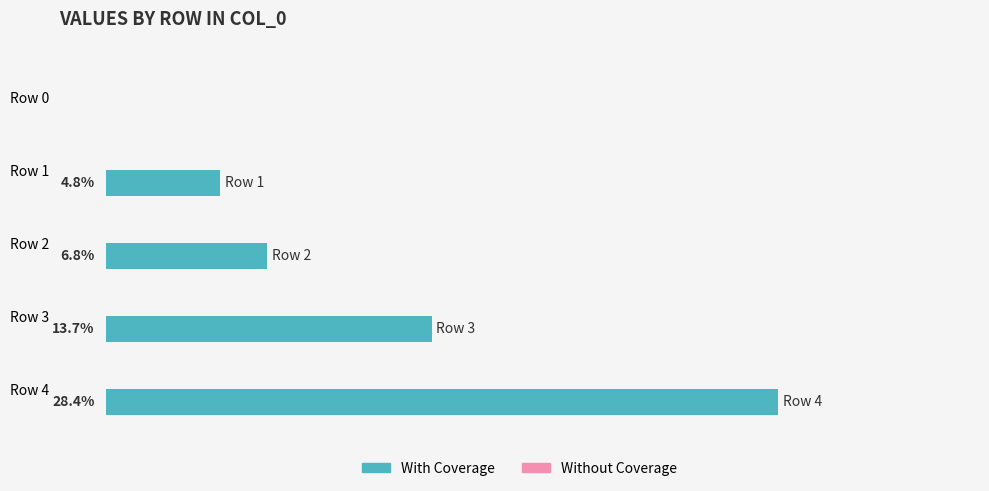

Which has a higher value, Row 0 or Row 3?

Row 3